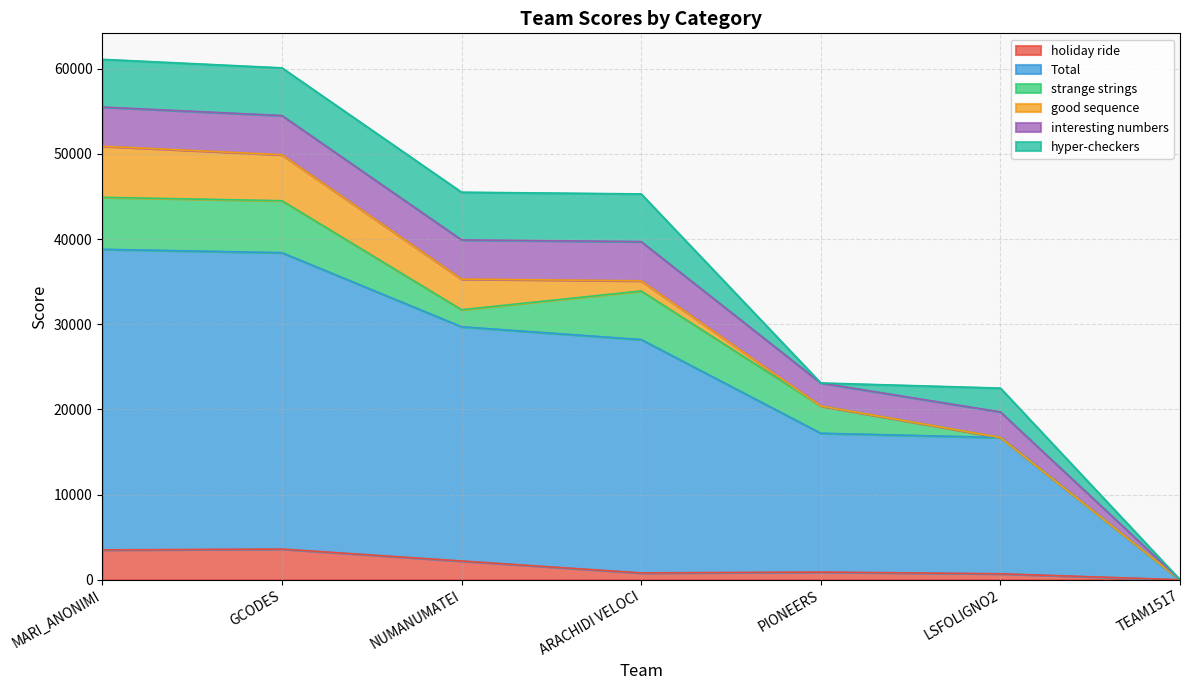

What is the value of the good sequence point at the 2nd from the left?

5400